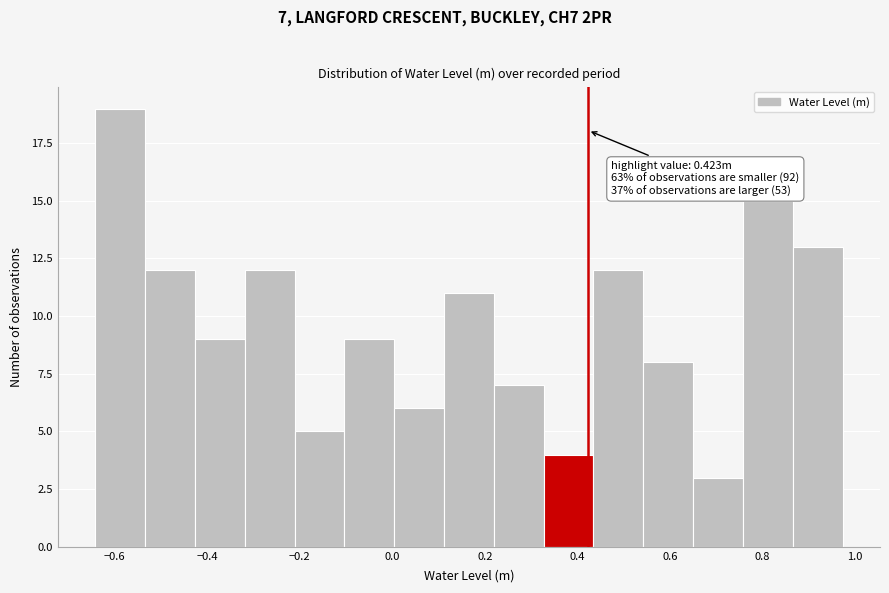

Which range on the x-axis has the tallest bar?

-0.64 to -0.54